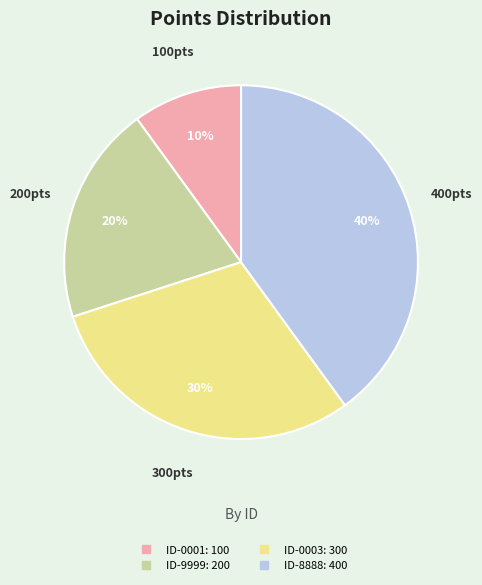

To the nearest percent, what is the difference between the largest and smallest slice percentages?

30%